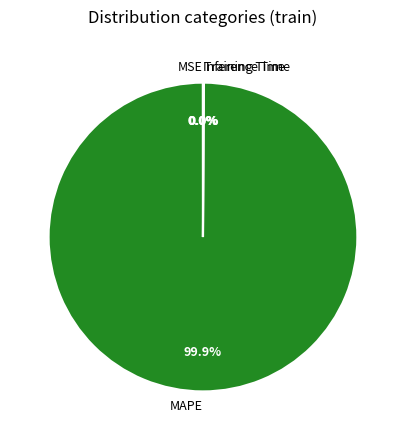

True or false: MAPE accounts for 100% of the total.

True